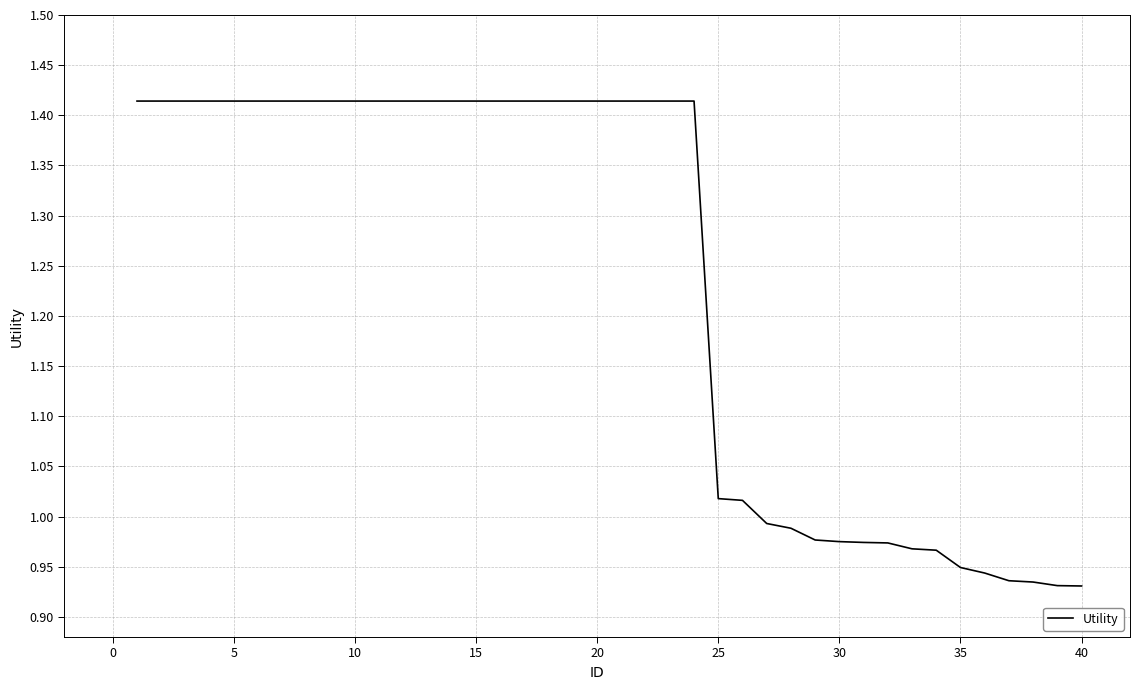

The chart shows a value of 1.6 at 35. True or false?

False